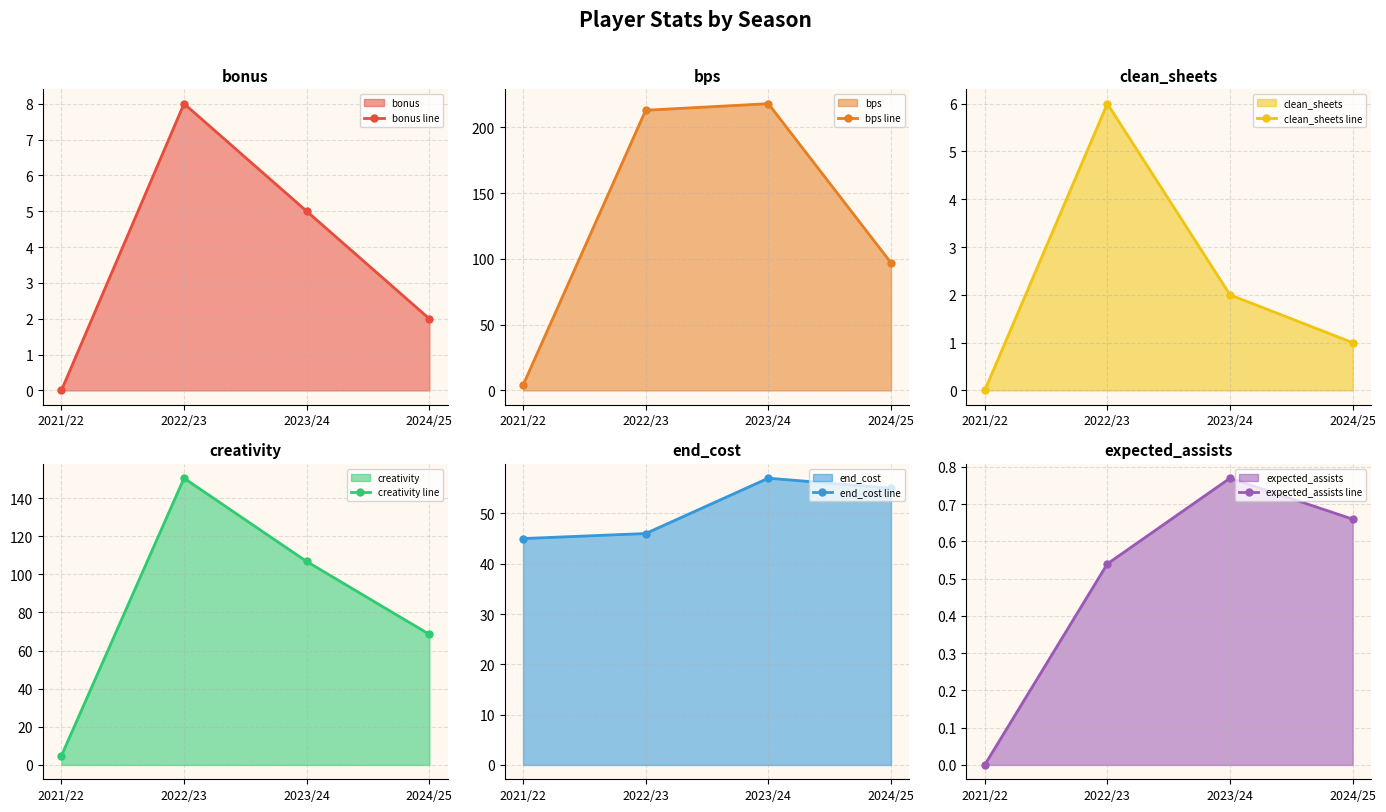

Rank the series by their maximum value, from highest to lowest.

bps line, creativity line, end_cost line, bonus line, clean_sheets line, expected_assists line